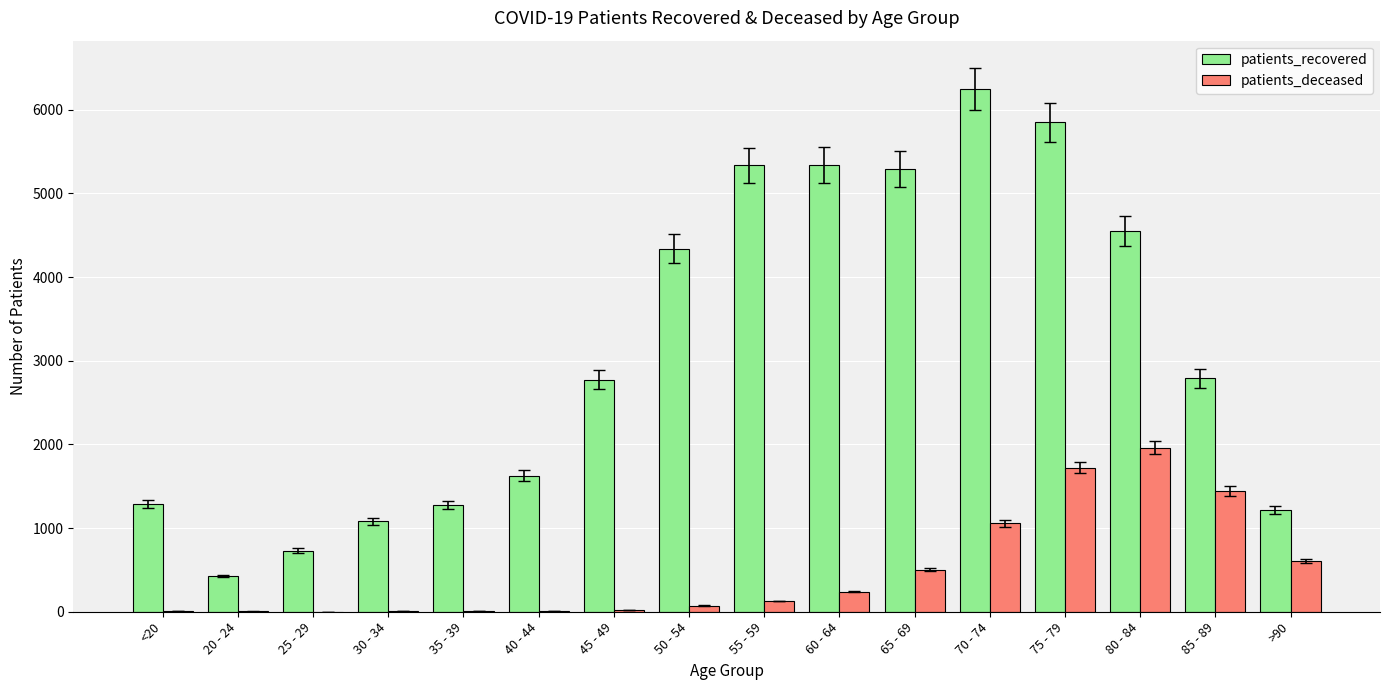

True or false: patients_deceased has a value of 25 at 45 - 49.

True